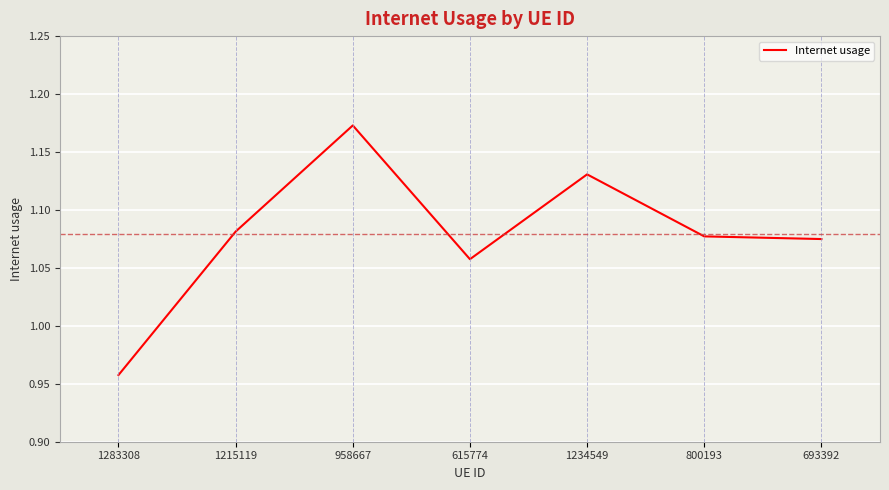

What position from the left is 693392?

7